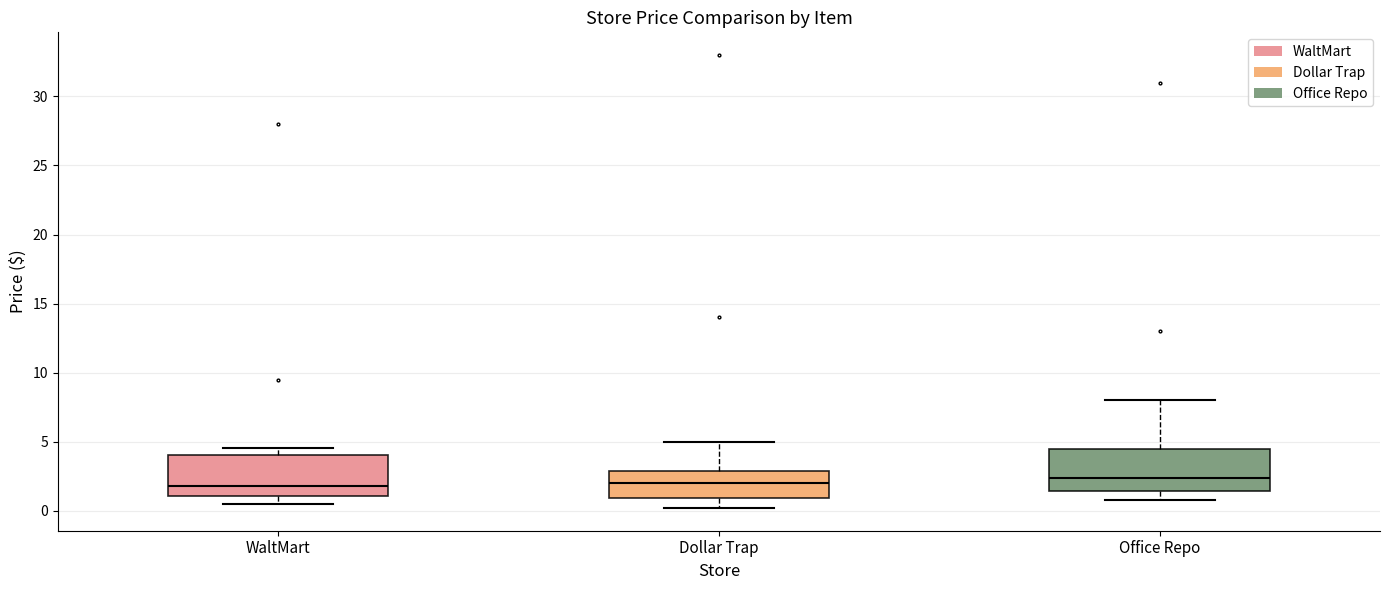

Where is the lower edge of the box for Office Repo on the y-axis? The values are not printed on the chart, so give them approximately, as read against the axis.

1.5